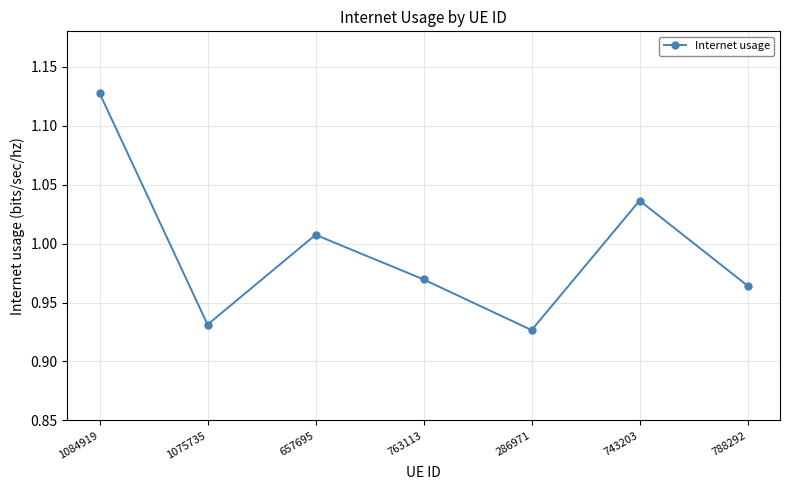

Which category has the highest value across all series?

1084919